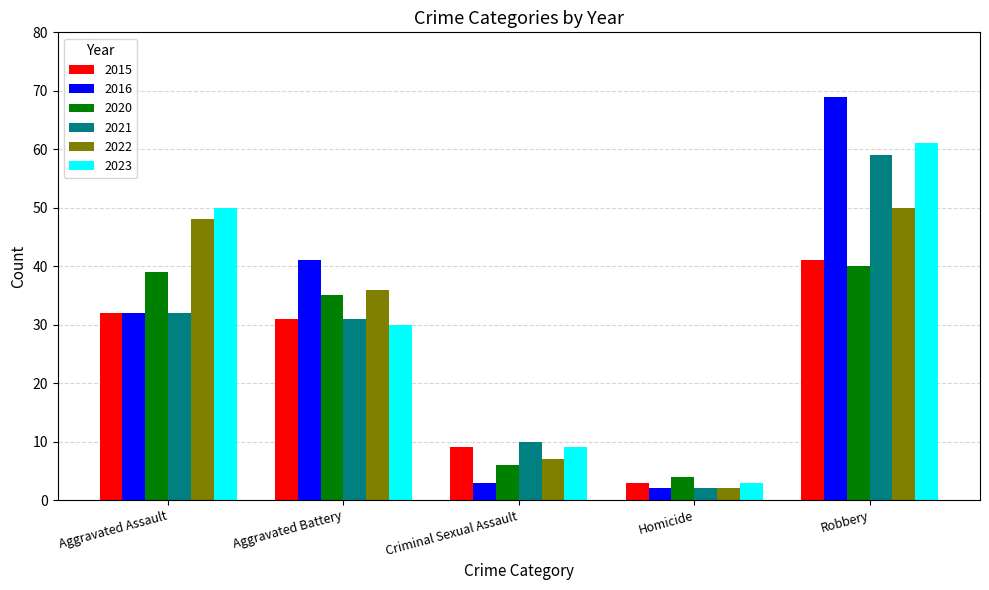

What is the lowest value of the 2022 series?

2